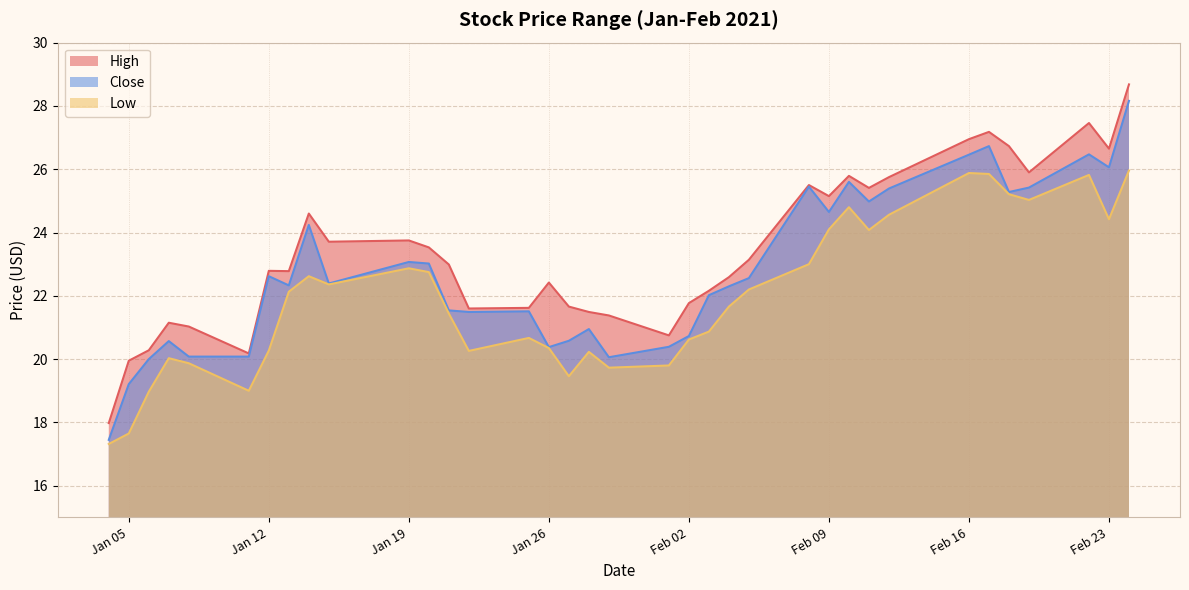

What is the value of the High point at the 33rd from the left?

25.9